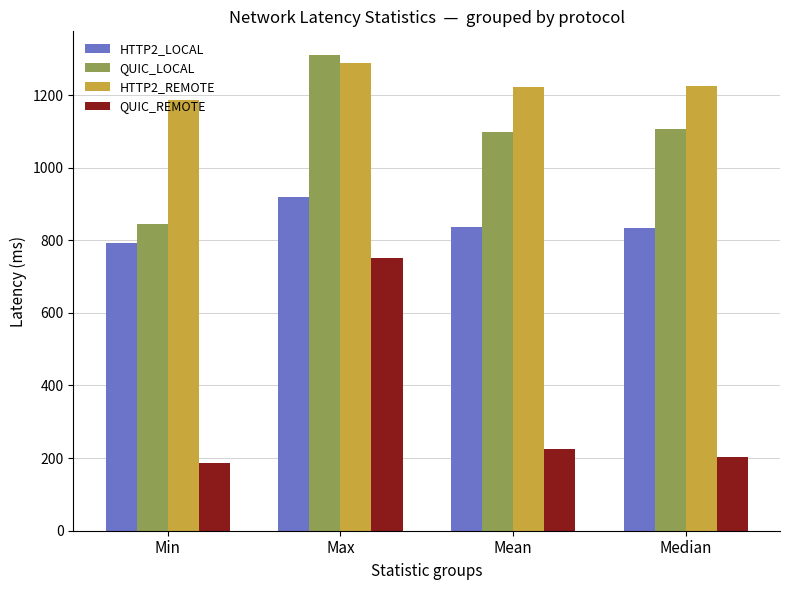

What is the difference between the maximum and minimum values in the HTTP2_LOCAL series?

126.0